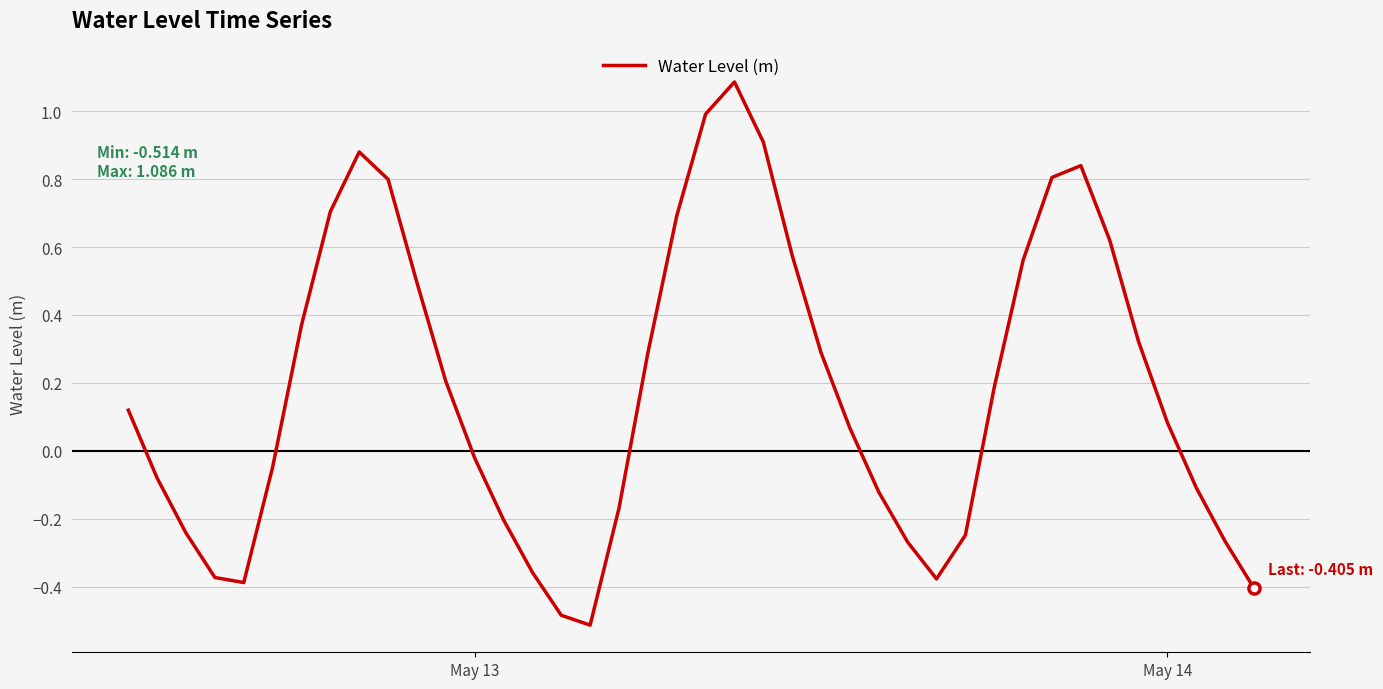

What is the smallest value displayed?

-0.5